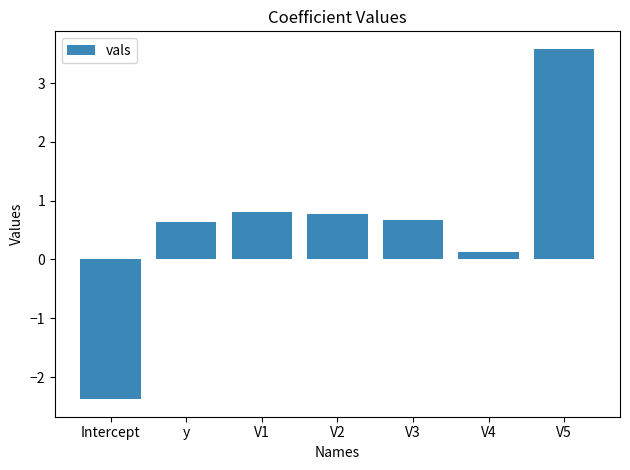

What is the difference between the maximum and minimum values?

6.0